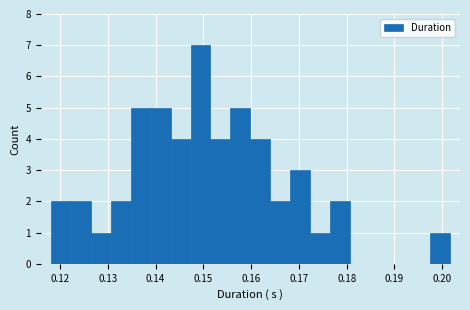

Reading left to right, list every bar in this chart as the range it spans on the x-axis followed by its height. Neither the bar edges nor the heights are printed on the chart, so give them approximately, as read against the axes.

0.118 to 0.122: 2
0.122 to 0.126: 2
0.126 to 0.131: 1
0.131 to 0.135: 2
0.135 to 0.139: 5
0.139 to 0.143: 5
0.143 to 0.147: 4
0.147 to 0.152: 7
0.152 to 0.156: 4
0.156 to 0.160: 5
0.160 to 0.164: 4
0.164 to 0.168: 2
0.168 to 0.172: 3
0.172 to 0.177: 1
0.177 to 0.181: 2
0.181 to 0.185: 0
0.185 to 0.189: 0
0.189 to 0.193: 0
0.193 to 0.197: 0
0.197 to 0.202: 1